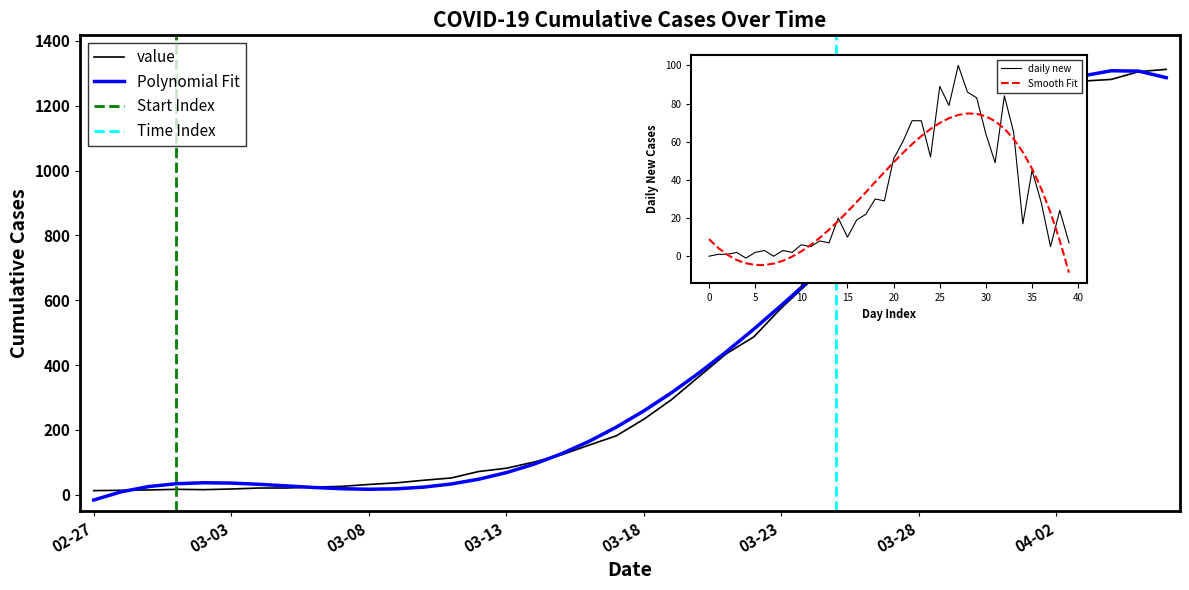

Reading right to left, extract all data points from this chart.

1312	1305	1281	1276	1248	1203	1186	1121	1037	988	924	841	755	655	576	487	435	364	293	233	182	153	123	101	82	72	52	45	37	32	26	24	21	21	18	16	17	15	14	13